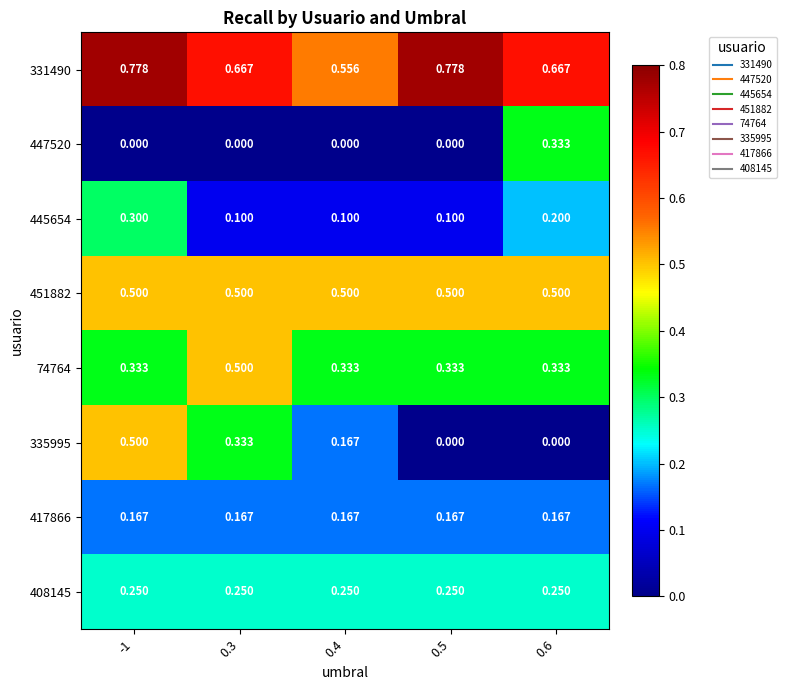

Count the number of categories in the chart.

5